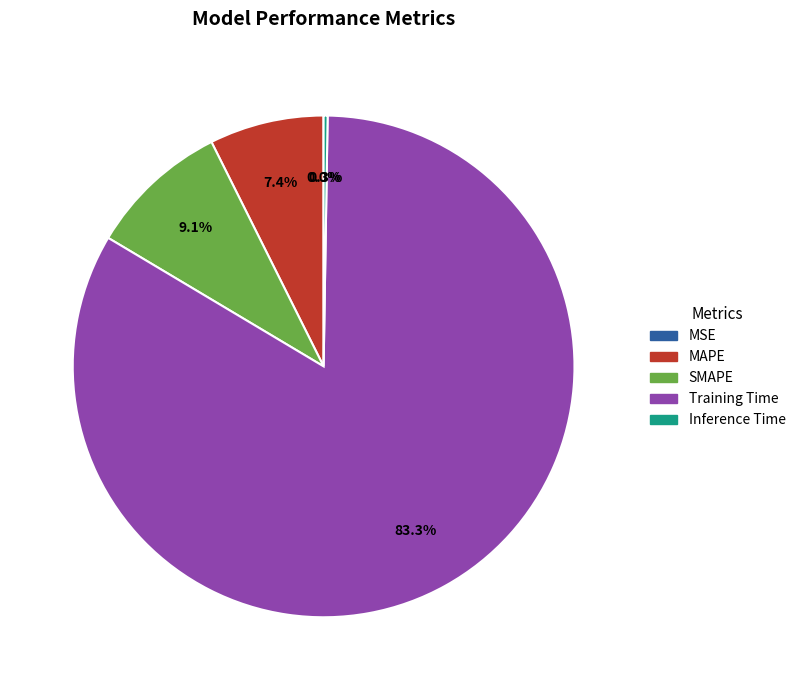

What percentage is NOT represented by MAPE?

92.6%